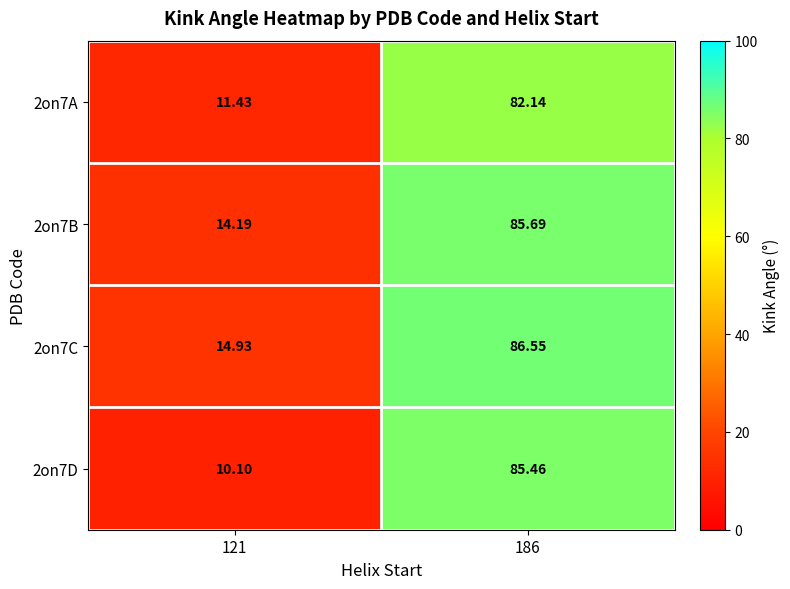

How many data points in 2on7C are less than 86?

1